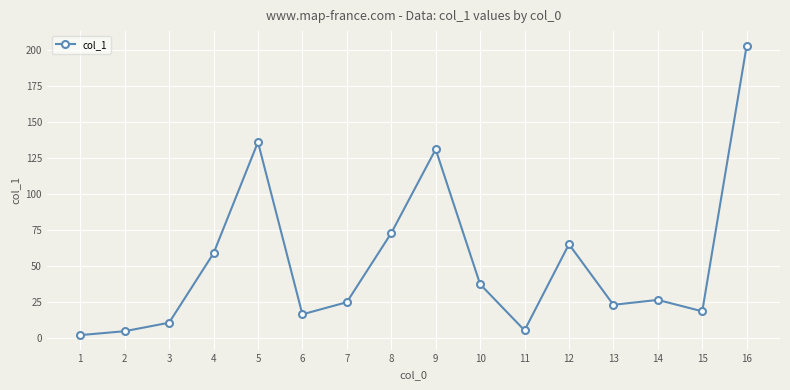

How many categories are shown in the chart?

16